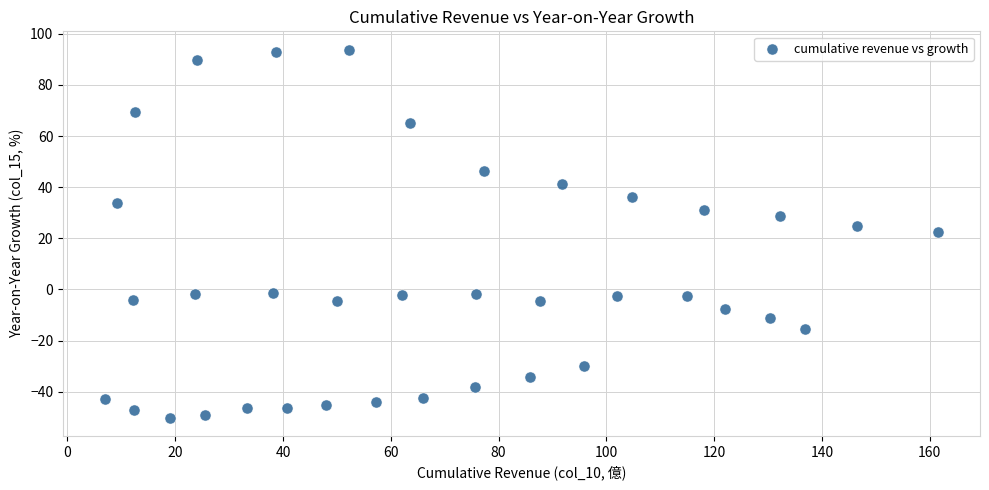

What is the range of Y values (max minus min)?

143.9